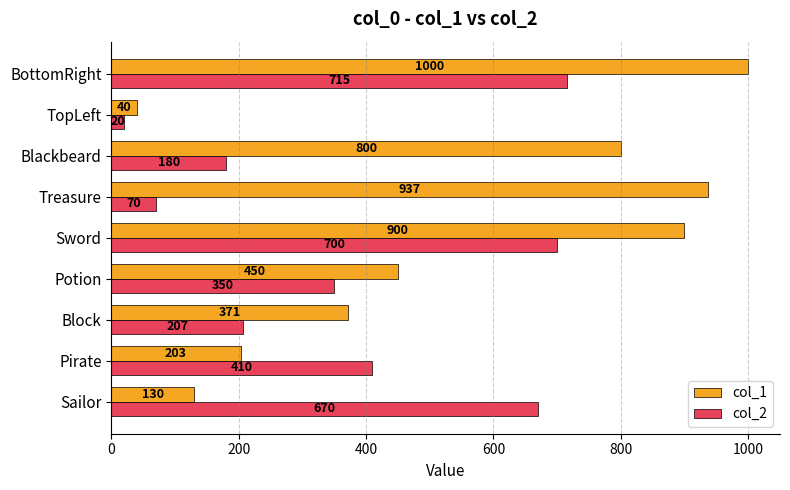

Rank the series by their average value, from lowest to highest.

col_2, col_1